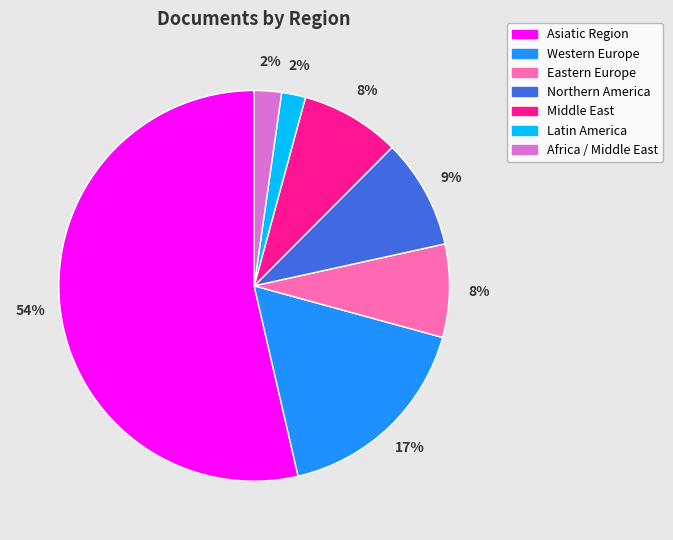

Is there a majority slice in this chart?

Yes